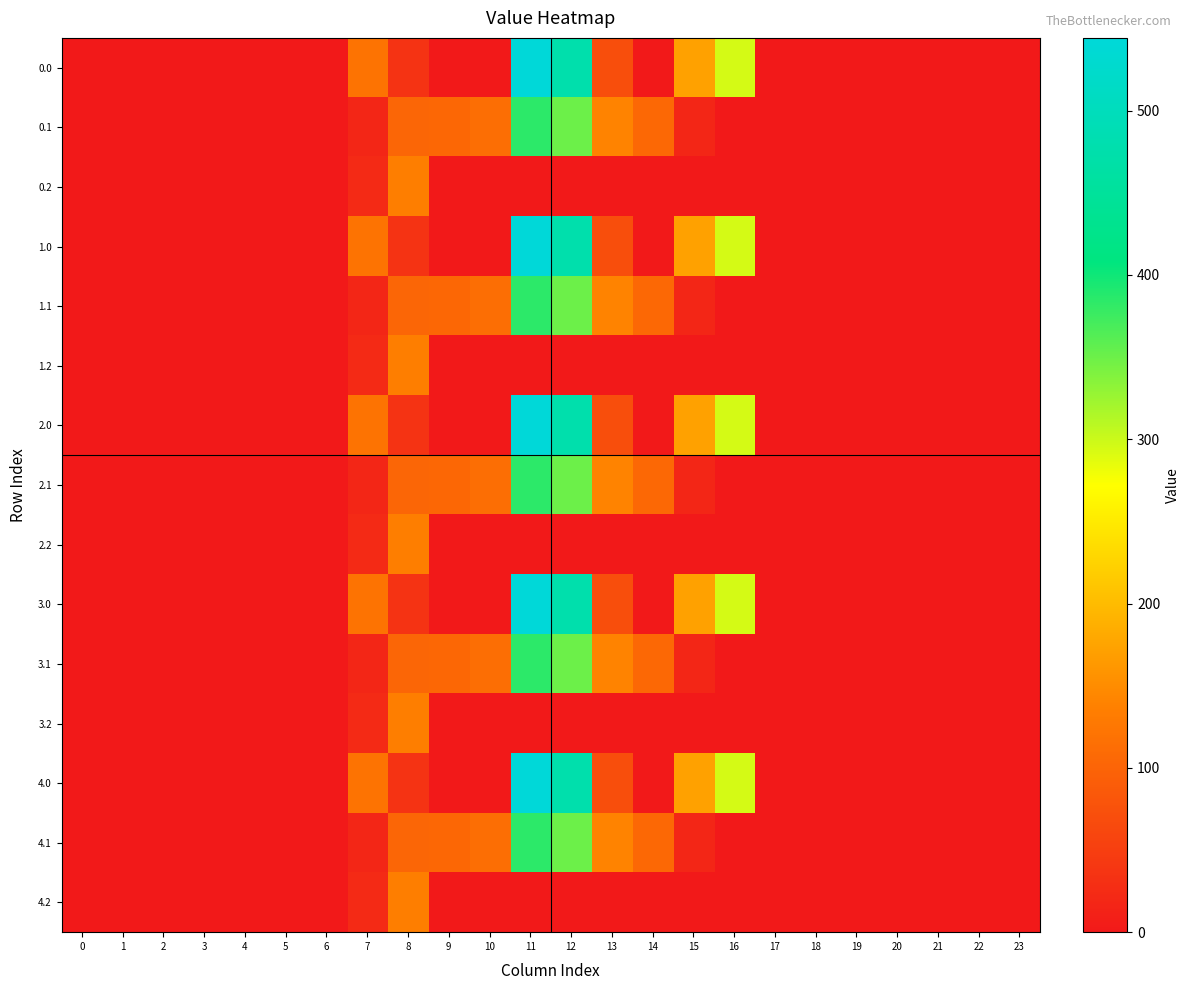

Rank the series by their maximum value, from highest to lowest.

0.0, 1.0, 2.0, 3.0, 4.0, 0.1, 1.1, 2.1, 3.1, 4.1, 0.2, 1.2, 2.2, 3.2, 4.2